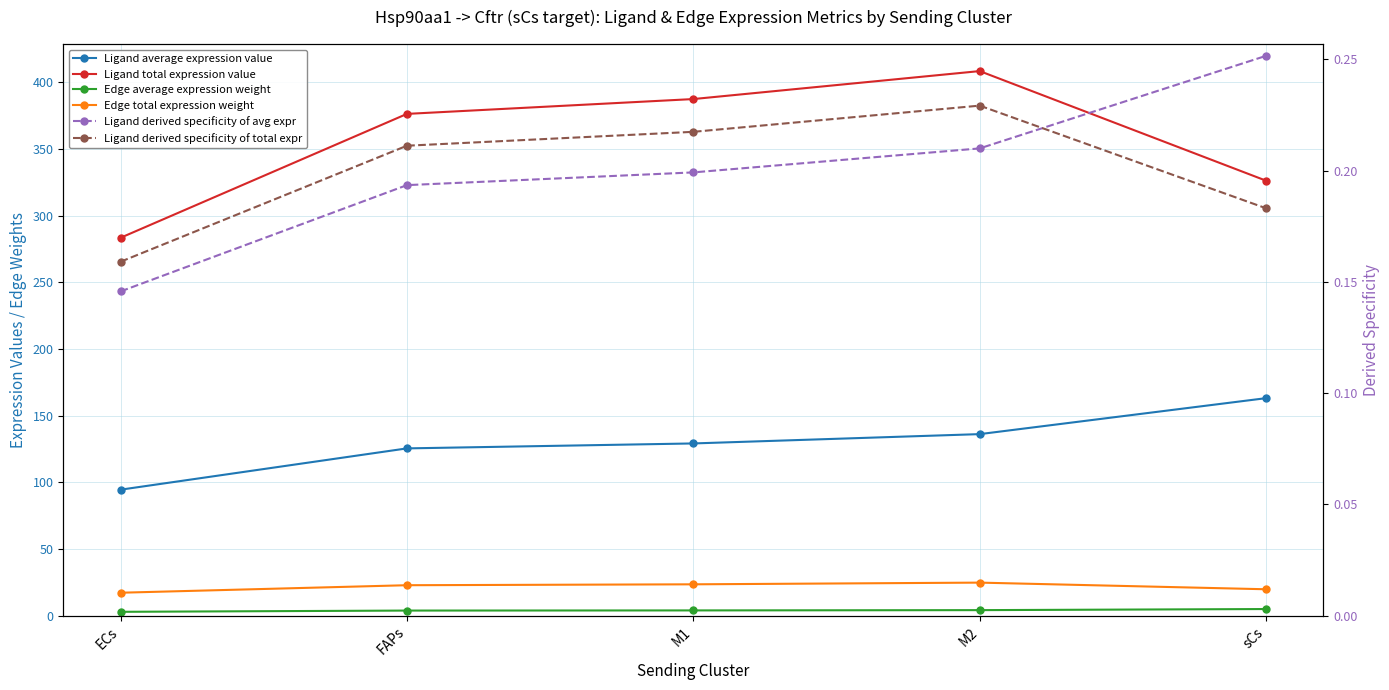

True or false: Ligand total expression value and Edge total expression weight intersect in this chart.

False